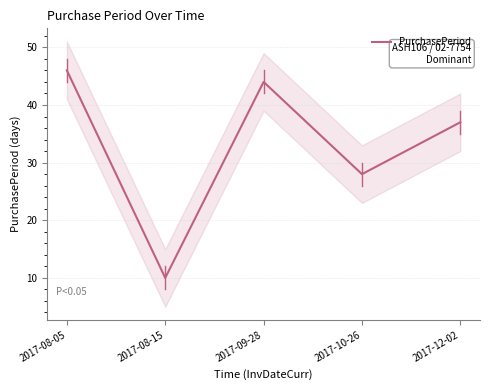

Does the chart have visible grid lines?

Yes